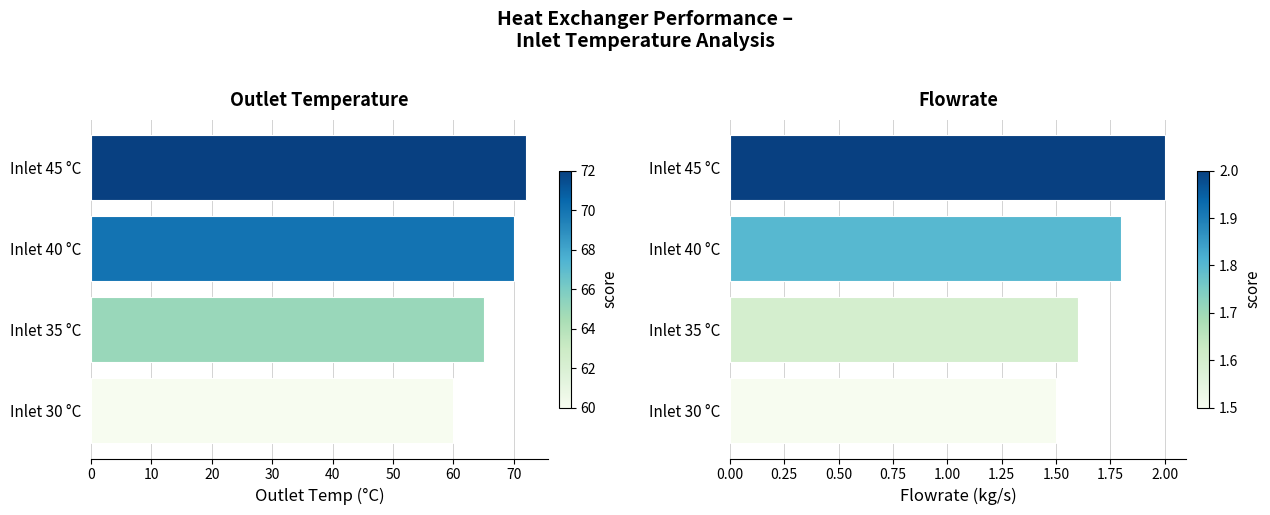

At how many categories does at least one series exceed 60?

3